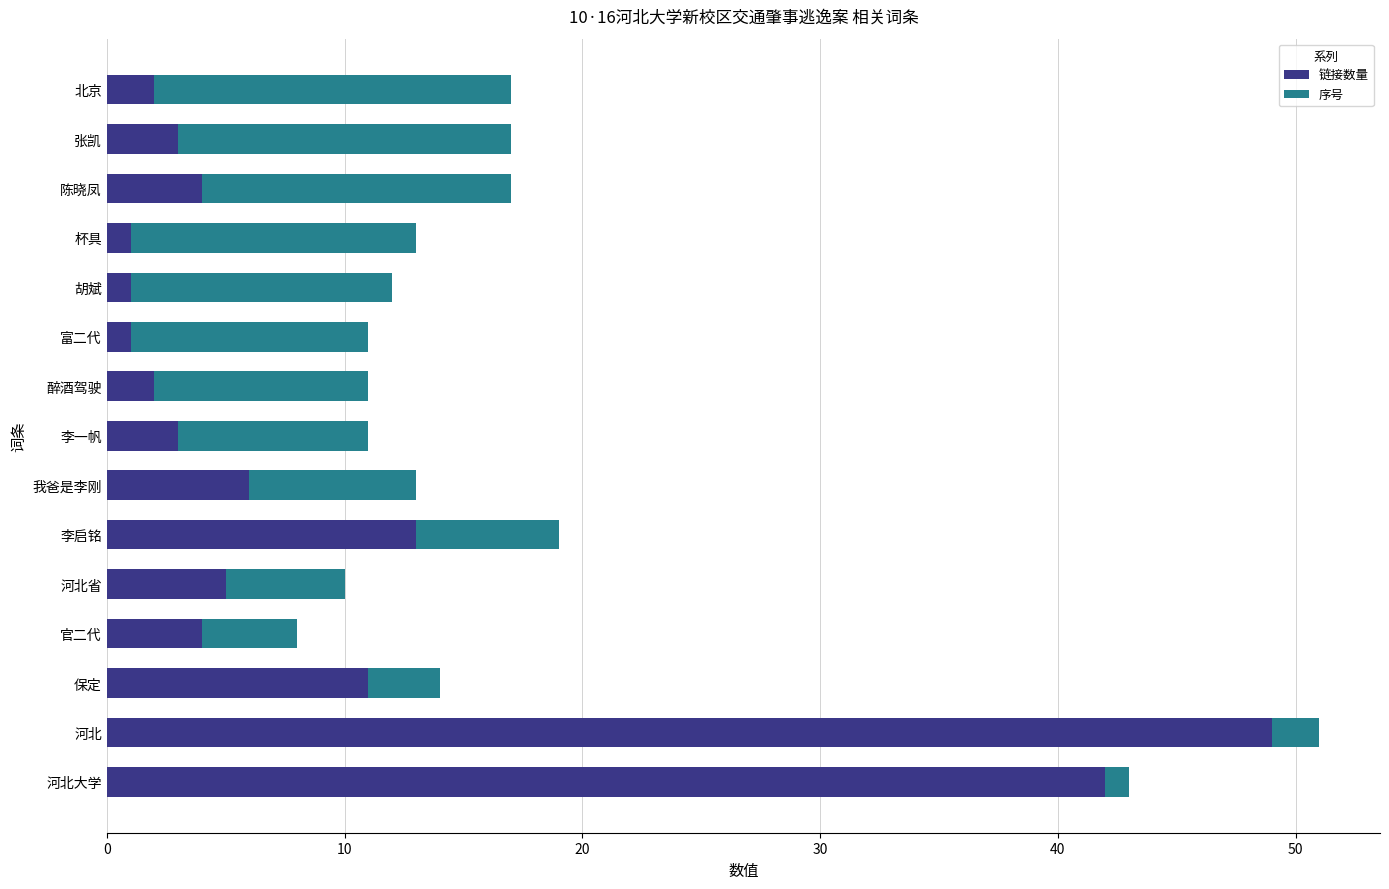

What is the average value of the 链接数量 series?

10